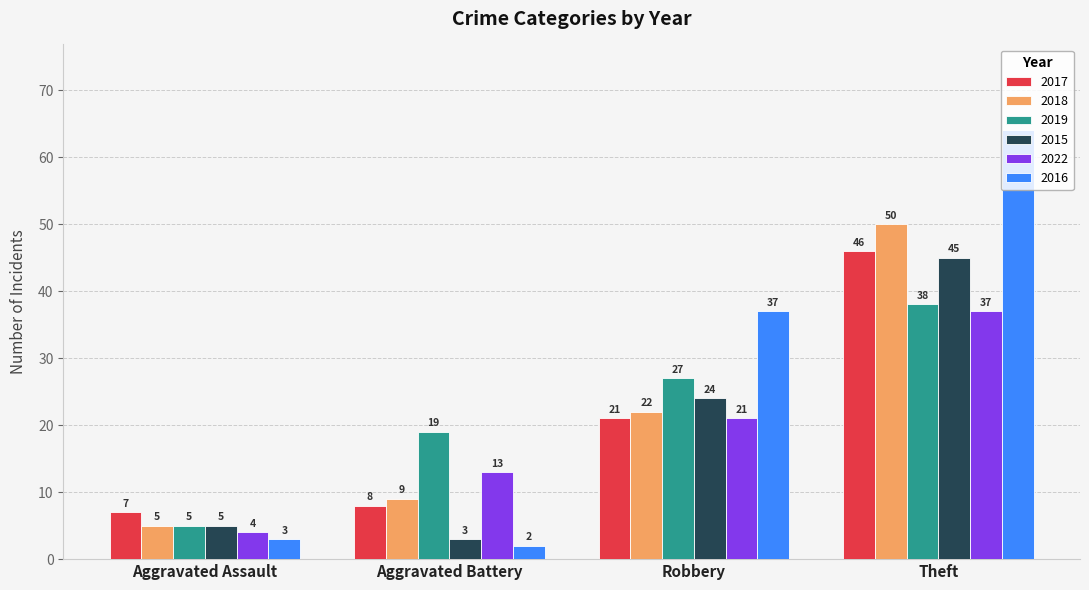

At Theft, list the series in order from smallest to largest.

2022, 2019, 2015, 2017, 2018, 2016